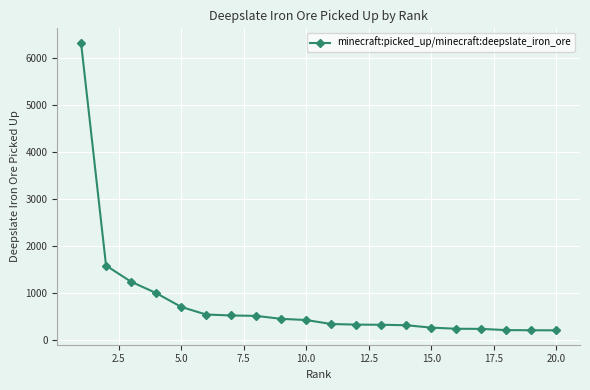

What is the smallest value displayed?

201